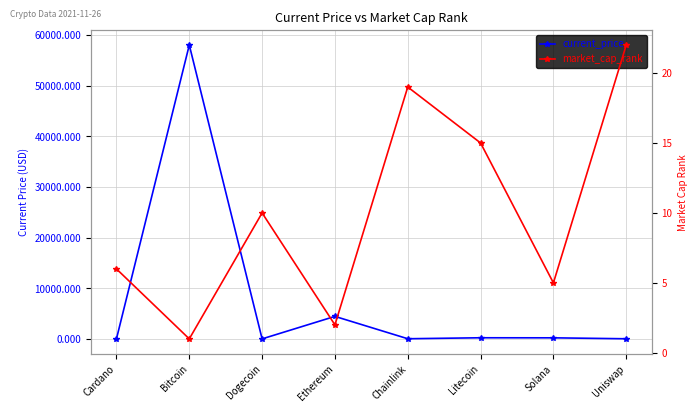

How many interior local peaks does the current_price series have?

3